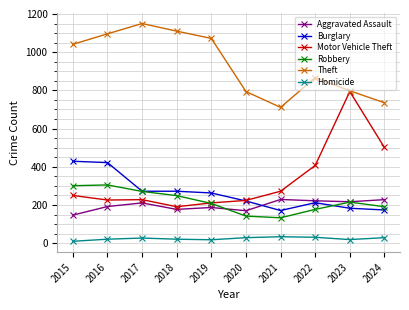

True or false: Homicide and Robbery cross at least once.

False